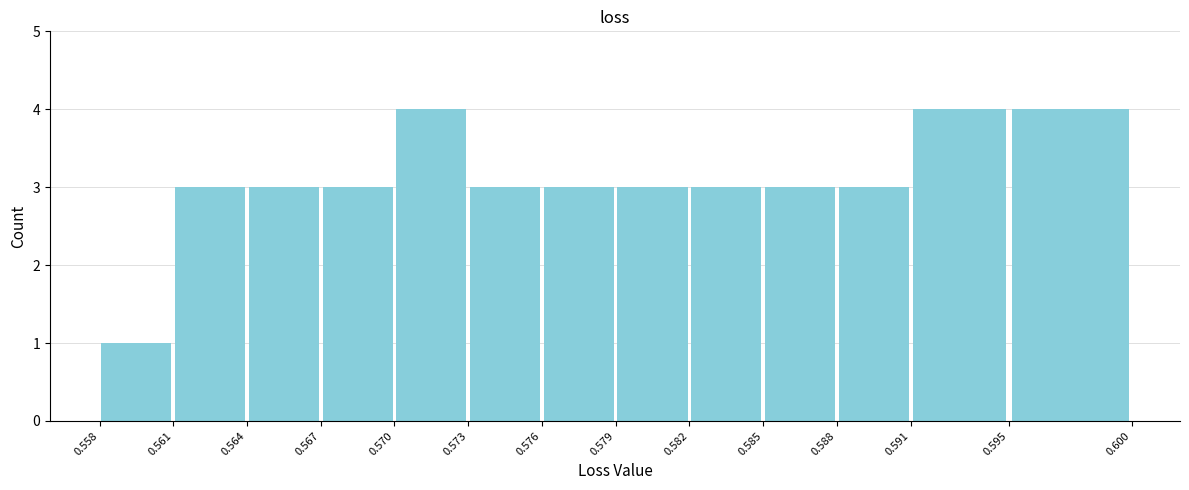

Reading left to right, list every bar in this chart as the range it spans on the x-axis followed by its height. The values are not printed on the chart, so give them approximately, as read against the axis.

0.558 to 0.561: 1
0.561 to 0.564: 3
0.564 to 0.567: 3
0.567 to 0.570: 3
0.570 to 0.573: 4
0.573 to 0.576: 3
0.576 to 0.579: 3
0.579 to 0.582: 3
0.582 to 0.585: 3
0.585 to 0.588: 3
0.588 to 0.591: 3
0.591 to 0.595: 4
0.595 to 0.600: 4